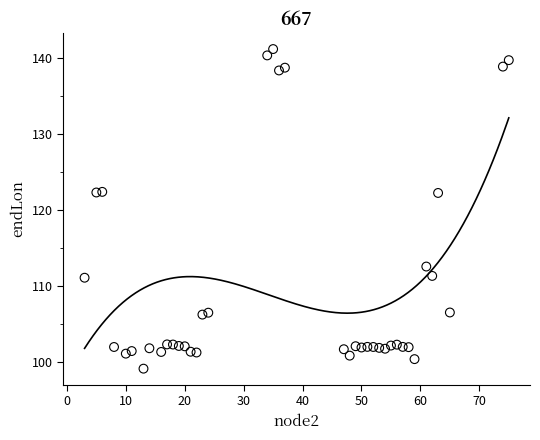

What is the range of Y values (max minus min)?

42.0